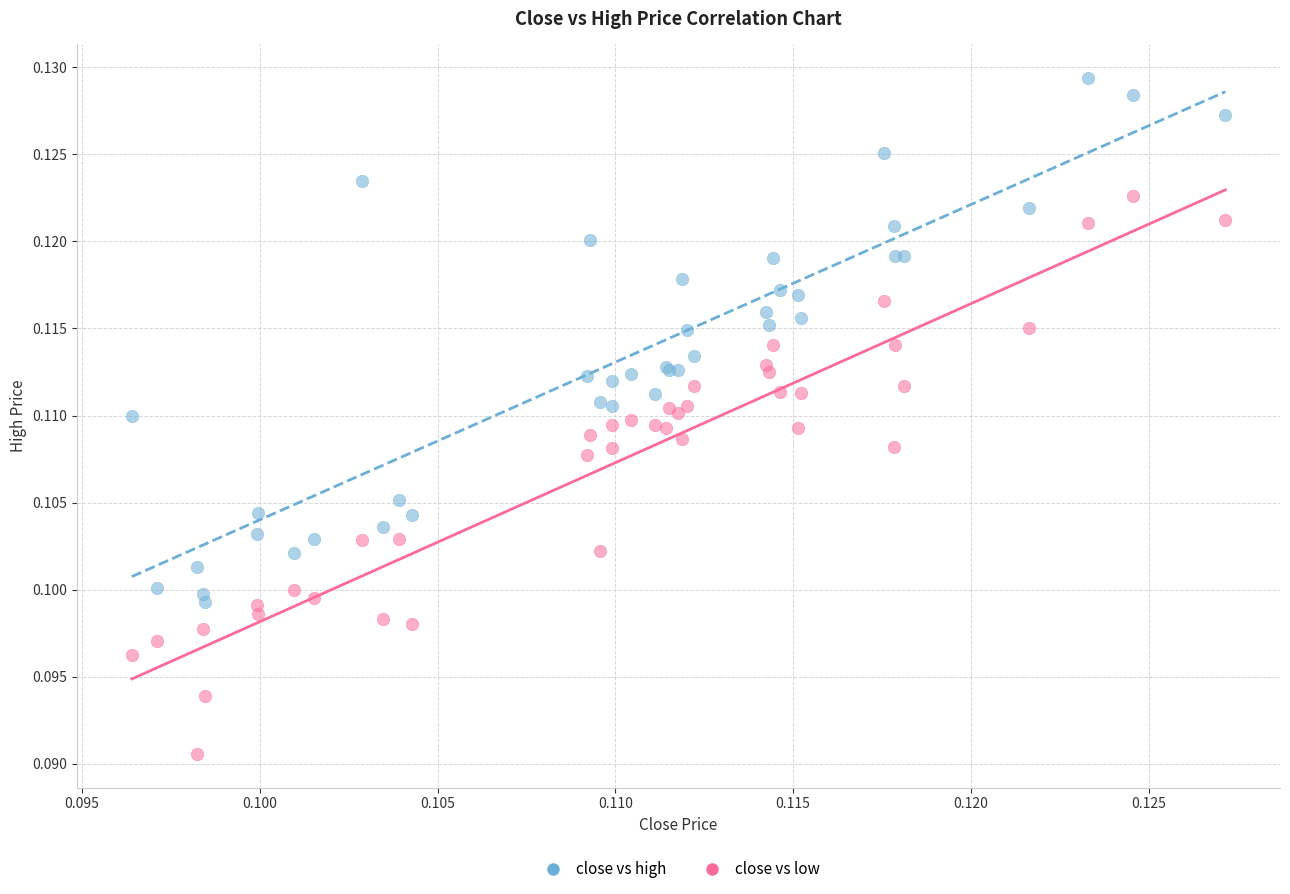

Which series reaches the minimum Y coordinate?

close vs low